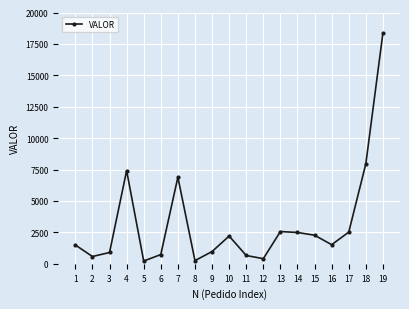

At which category does the chart reach its peak across all series?

19